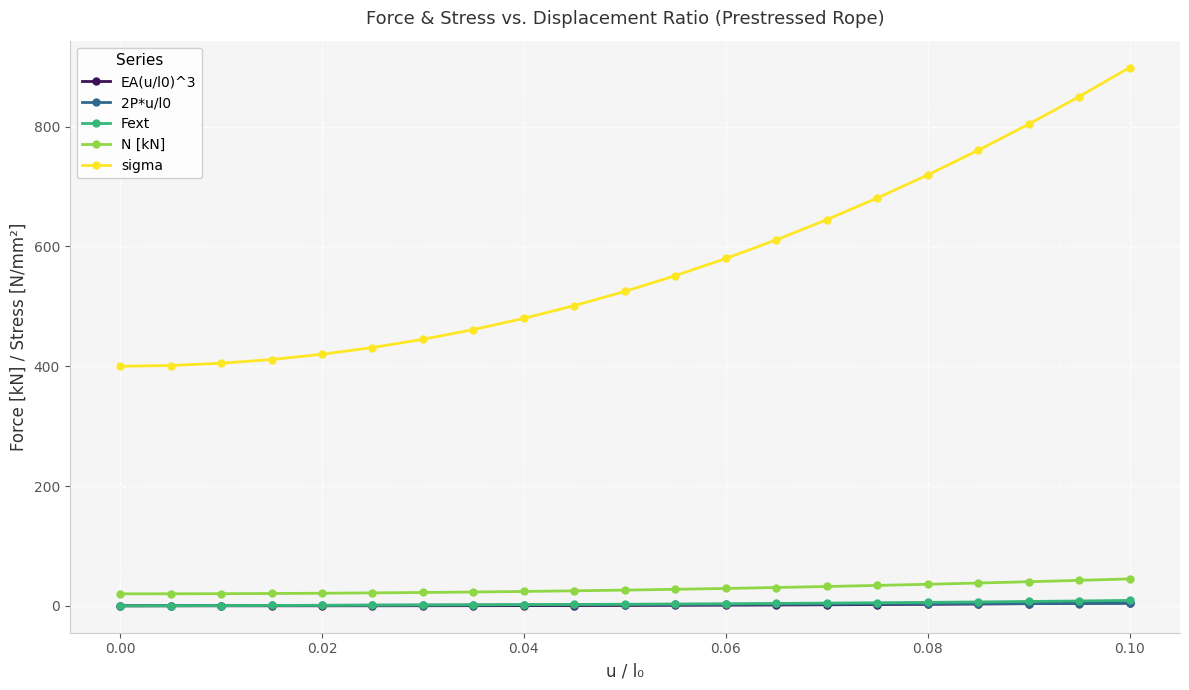

True or false: sigma and 2P*u/l0 intersect in this chart.

False